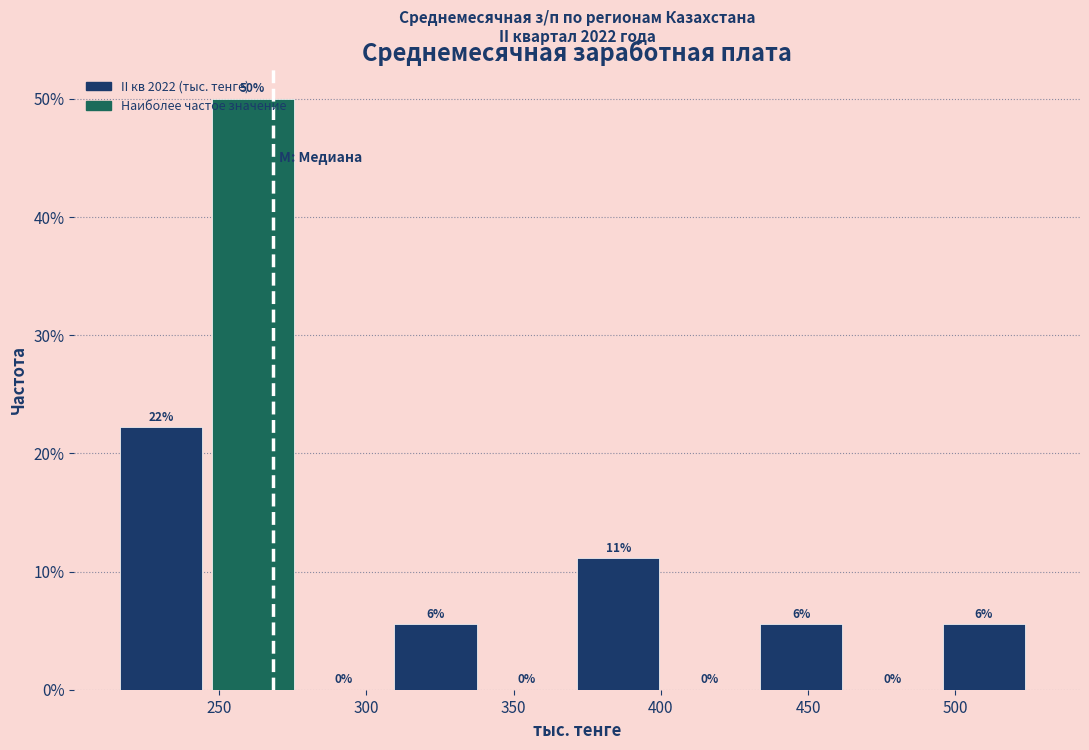

Which range on the x-axis has the tallest bar?

245 to 280